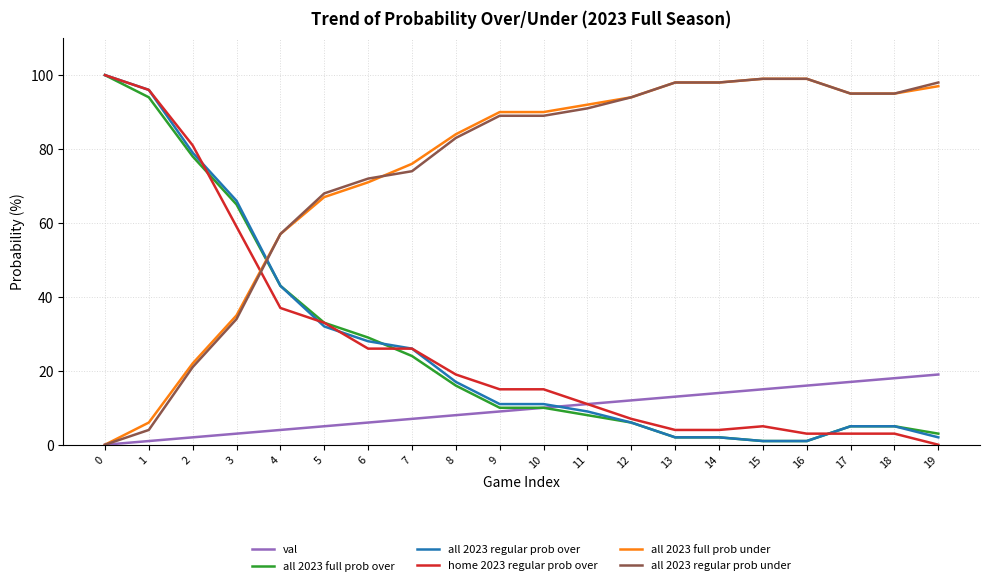

The all 2023 full prob under series shows 98 at 14. True or false?

True